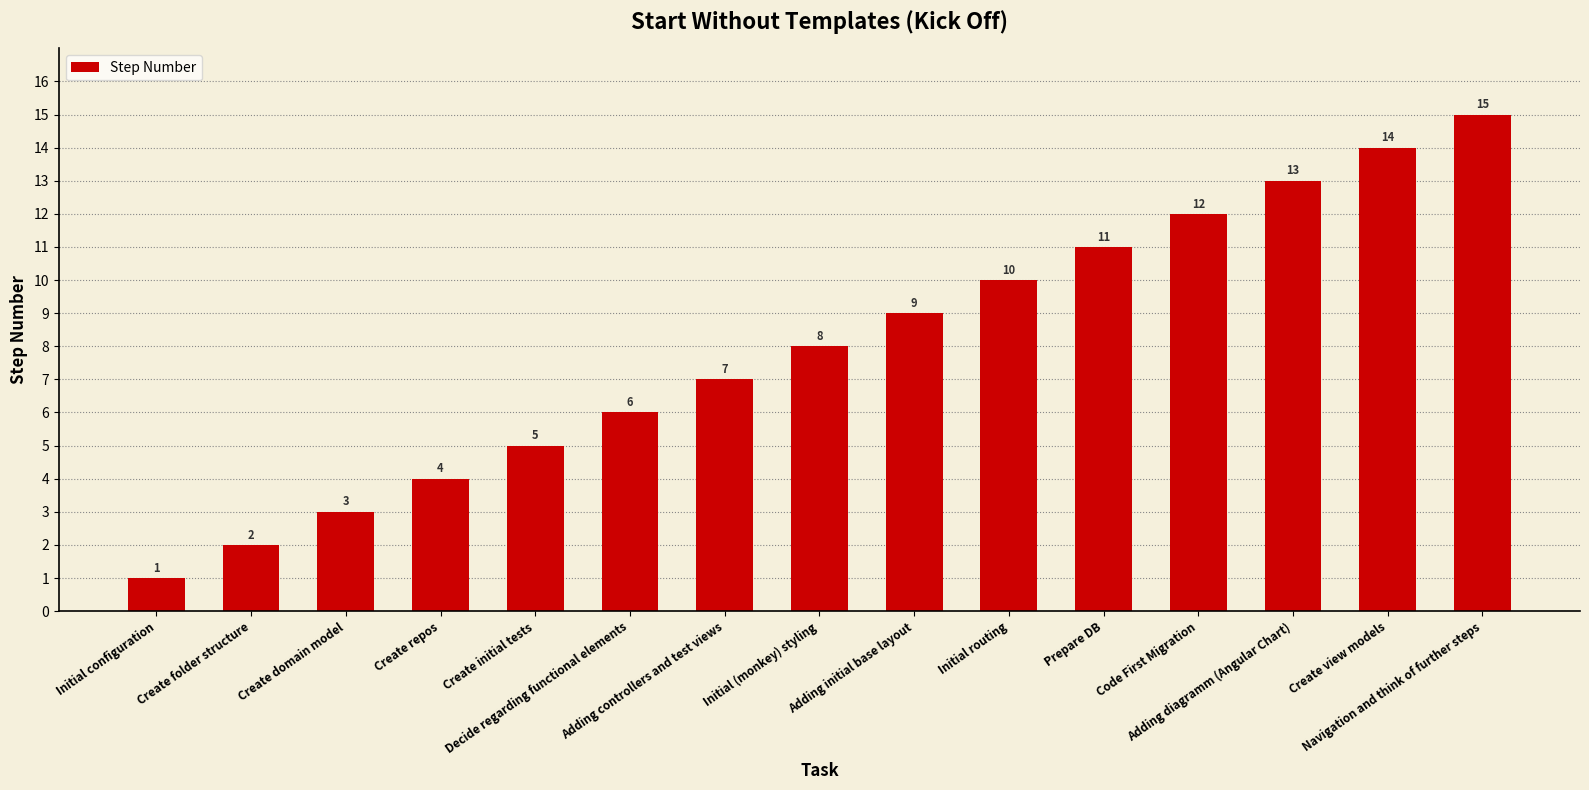

Is it true that the value at Create folder structure is 2?

True